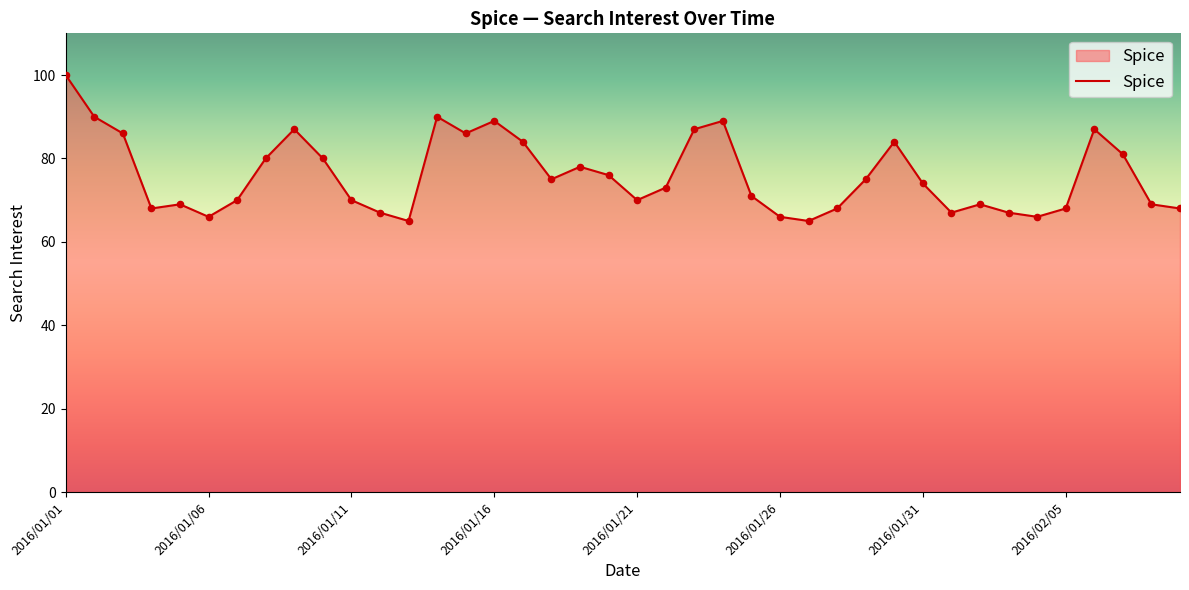

What is the greatest value displayed?

100